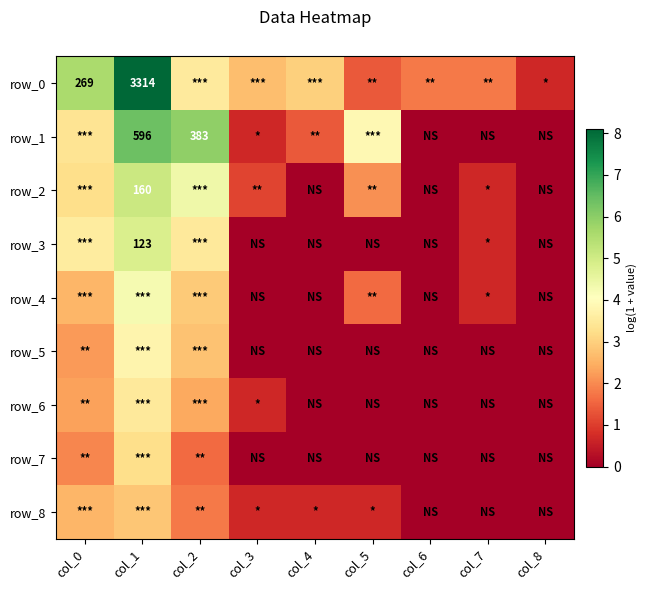

How many series are shown in this chart?

9